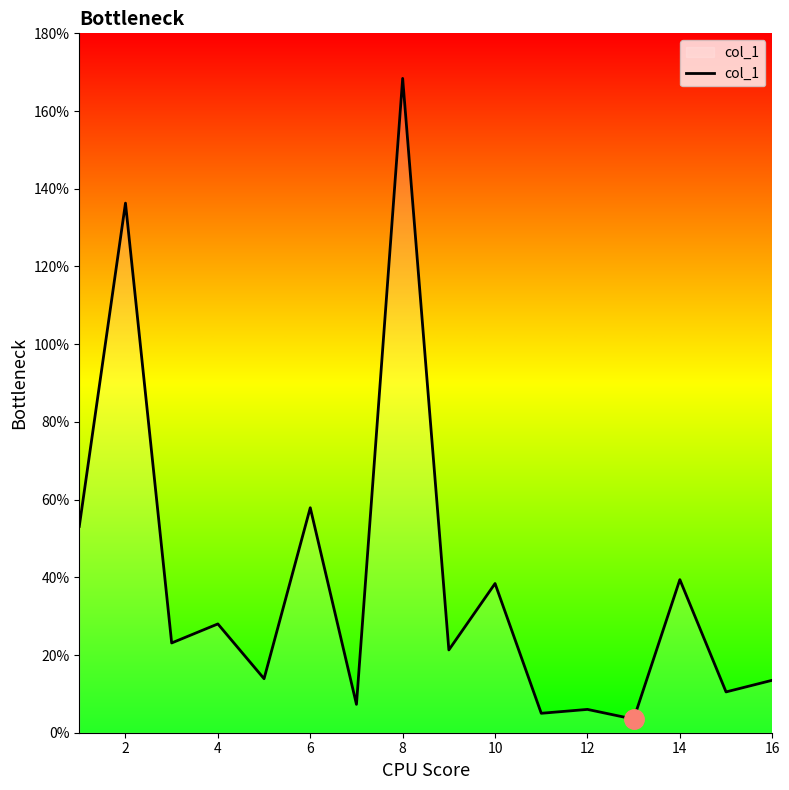

Does the chart have visible grid lines?

No